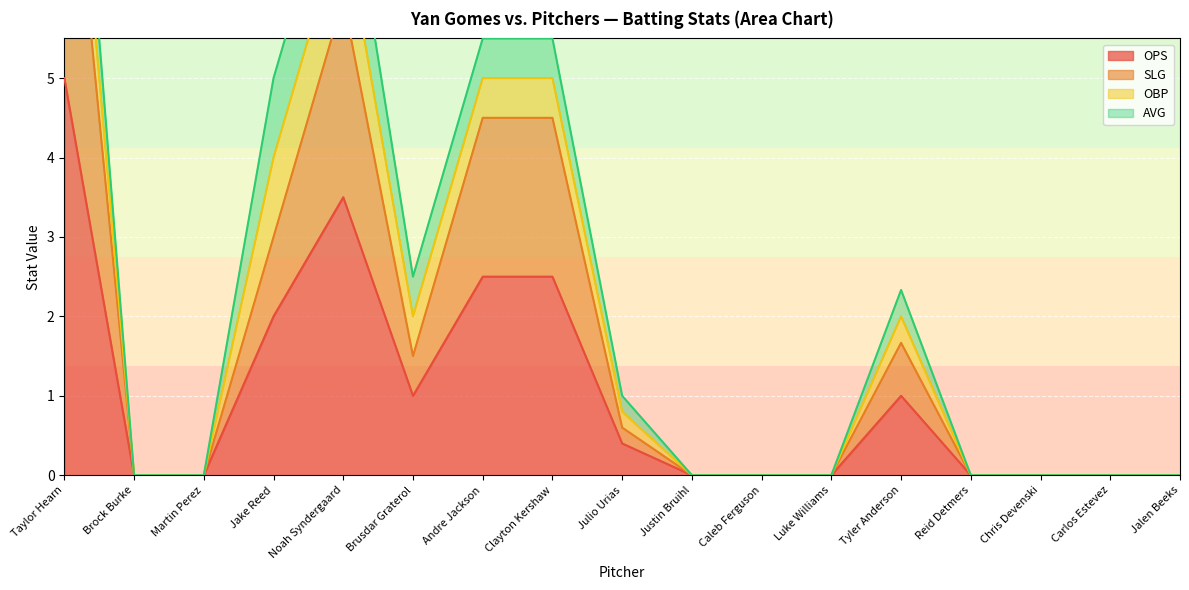

What is the difference between the maximum and minimum values in the slg series?

9.0